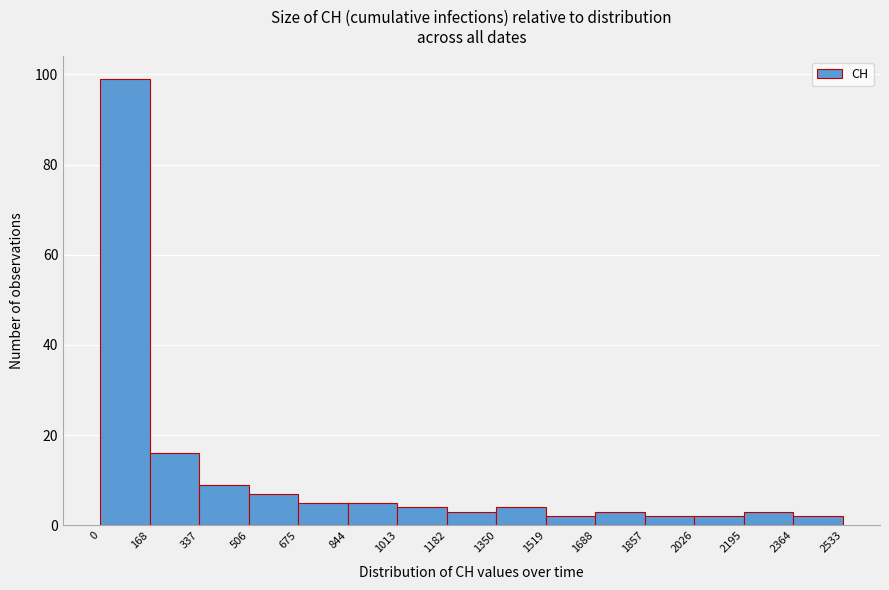

Reading left to right, list every bar in this chart as the range it spans on the x-axis followed by its height. The values are not printed on the chart, so give them approximately, as read against the axis.

0 to 168: 100
168 to 337: 16
337 to 506: 10
506 to 675: 8
675 to 844: 6
844 to 1013: 6
1013 to 1182: 4
1182 to 1350: 4
1350 to 1519: 4
1519 to 1688: 2
1688 to 1857: 4
1857 to 2026: 2
2026 to 2195: 2
2195 to 2364: 4
2364 to 2533: 2